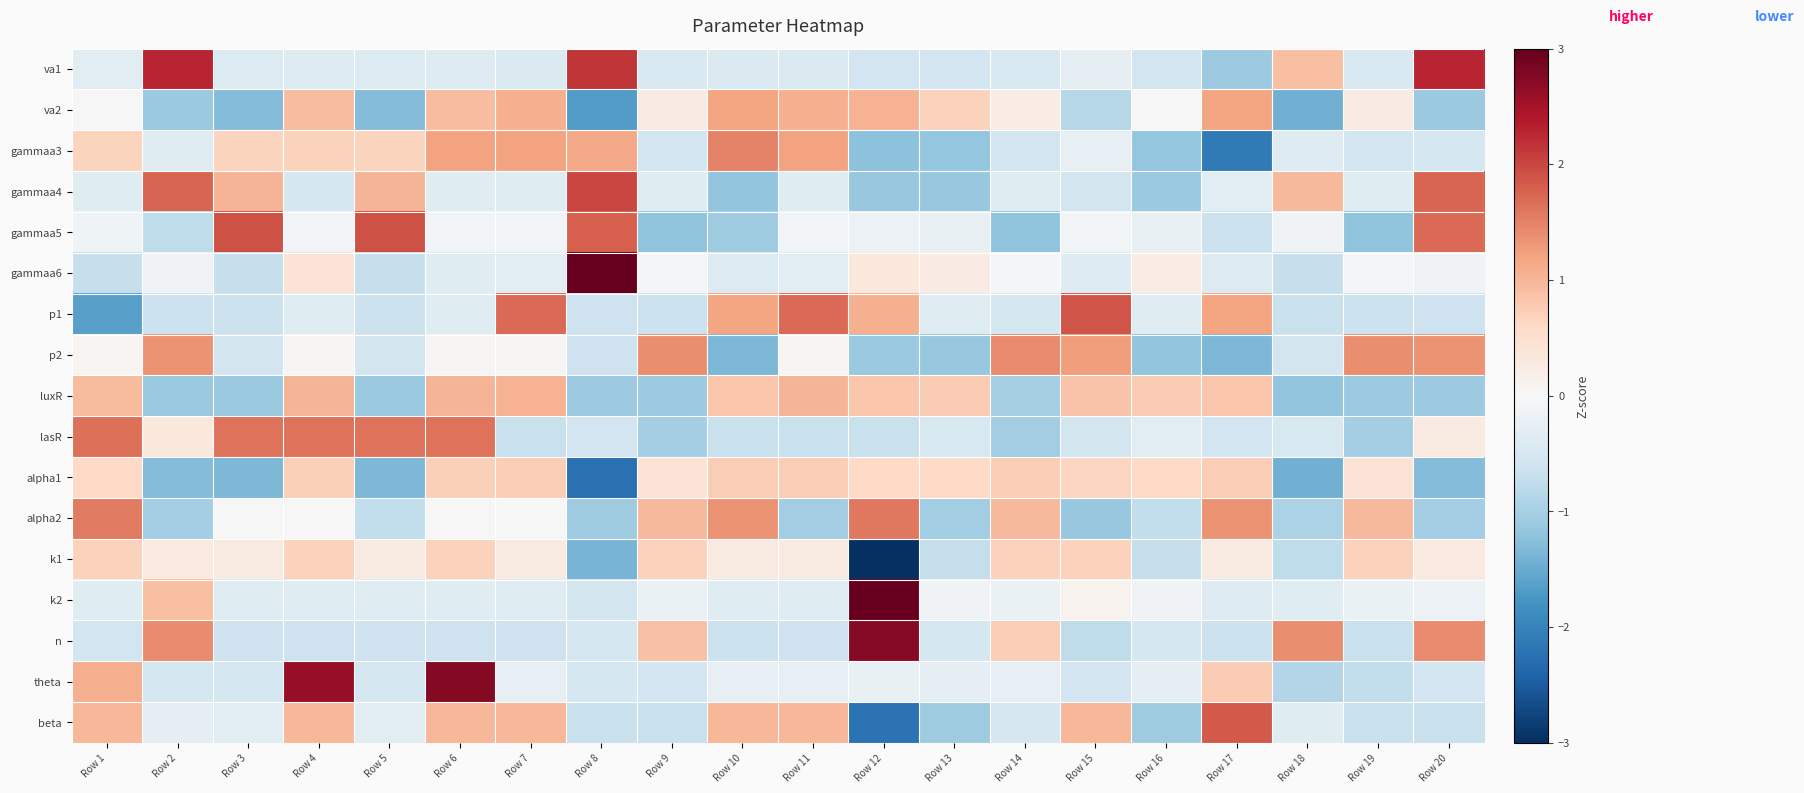

Rank the series by their maximum value, from lowest to highest.

k1, alpha1, luxR, va2, p2, gammaa3, alpha2, lasR, beta, p1, gammaa5, gammaa4, va1, n, theta, gammaa6, k2